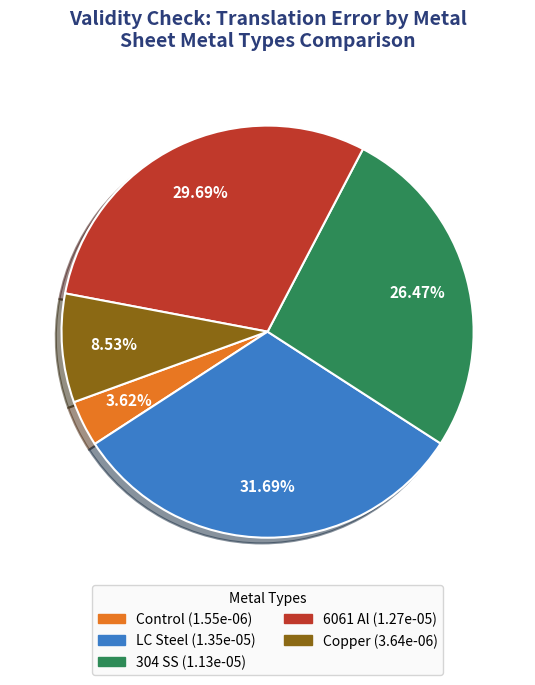

True or false: Control accounts for 4% of the total.

True